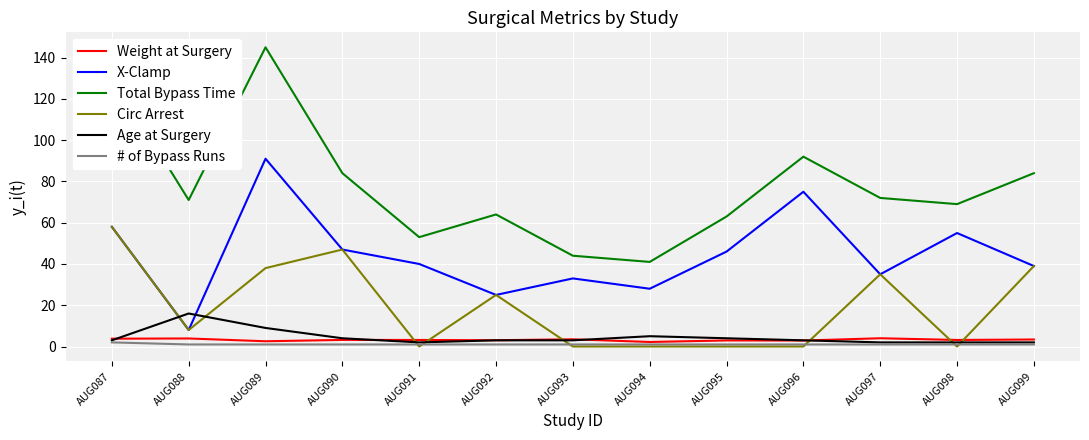

What is the spread (max minus min) of values at AUG092?

63.0